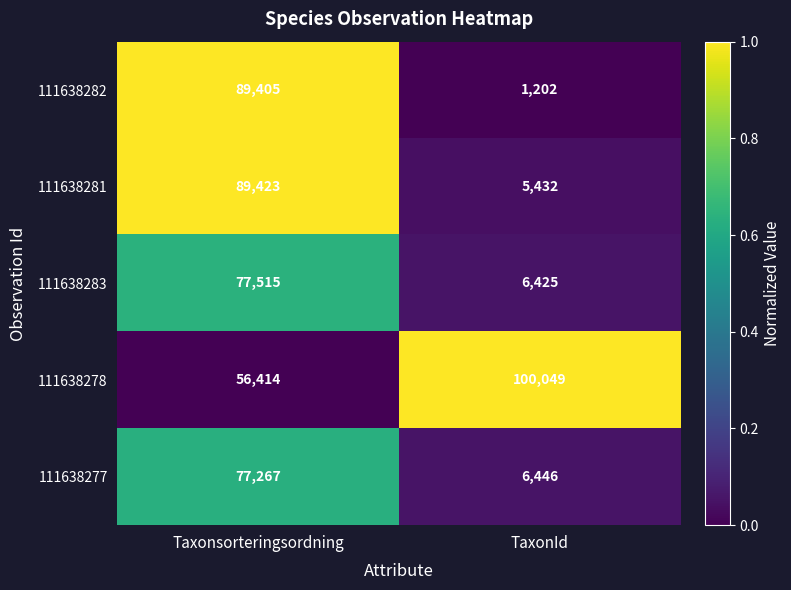

How many data points in 111638283 are less than 77515?

1